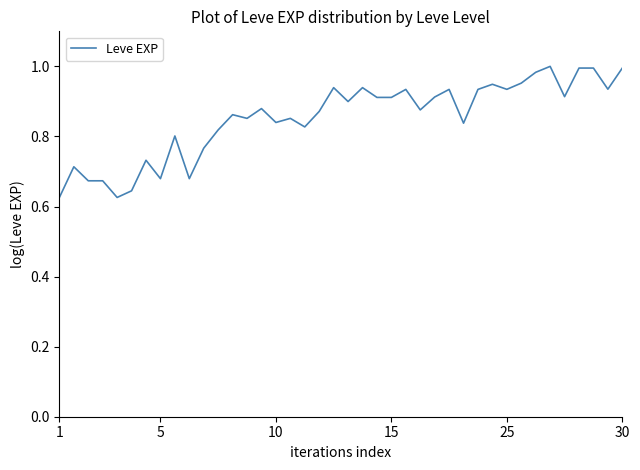

What is the maximum value shown in the chart?

1.0